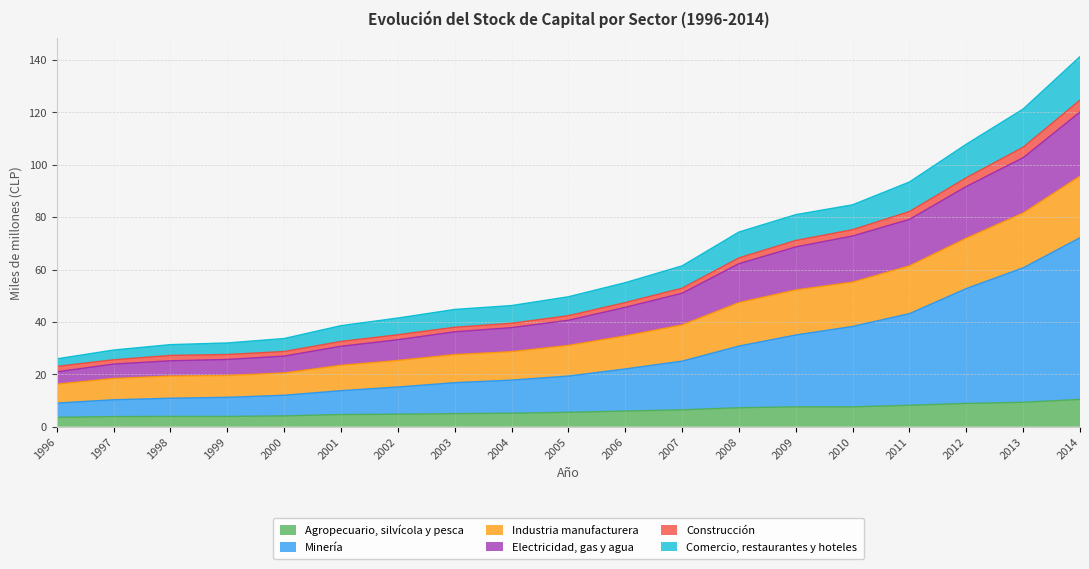

True or false: Industria manufacturera and Comercio, restaurantes y hoteles intersect in this chart.

False